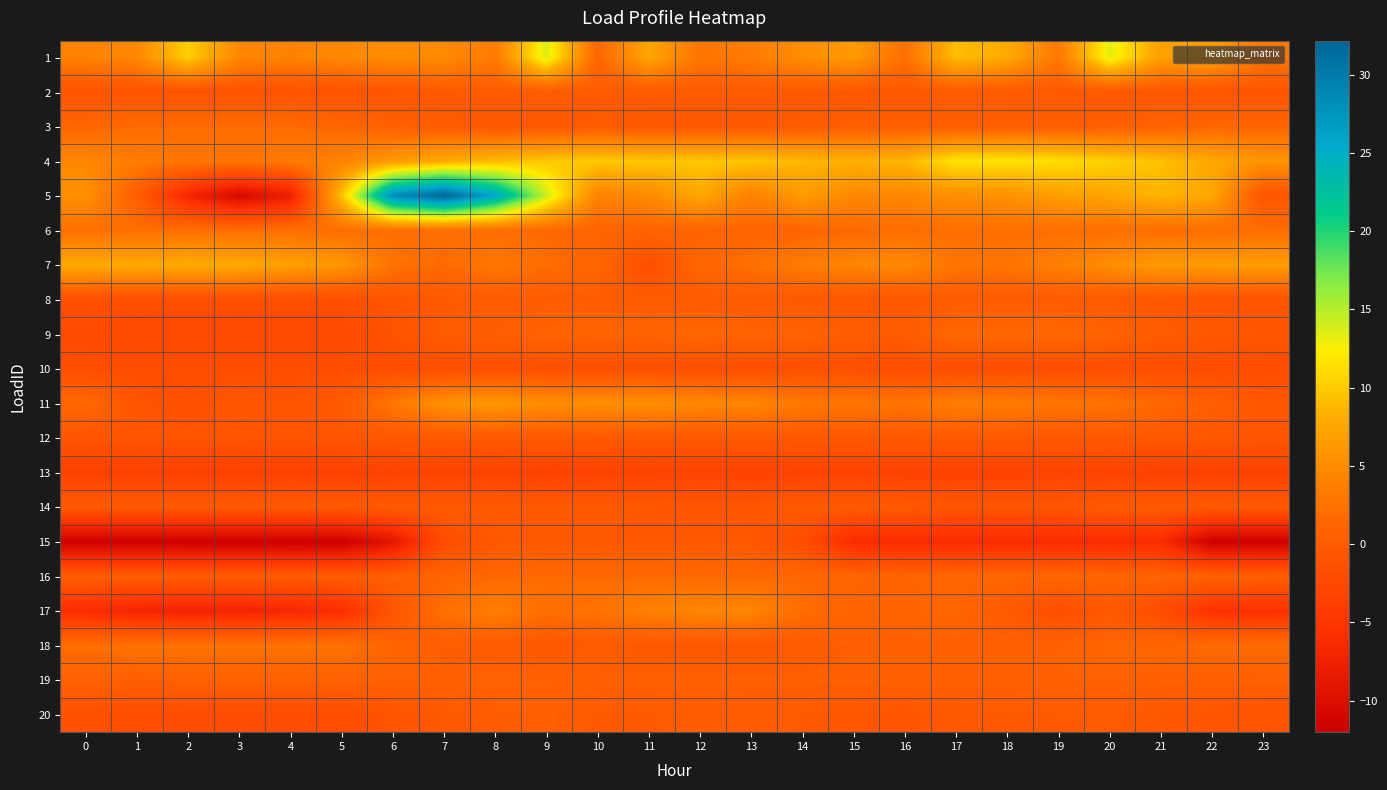

What is the difference between the highest and lowest values at 7?

35.3